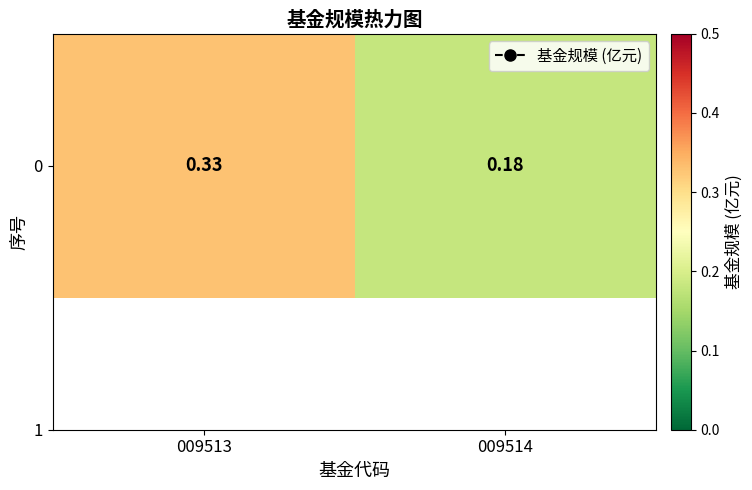

What is the greatest value displayed?

0.3